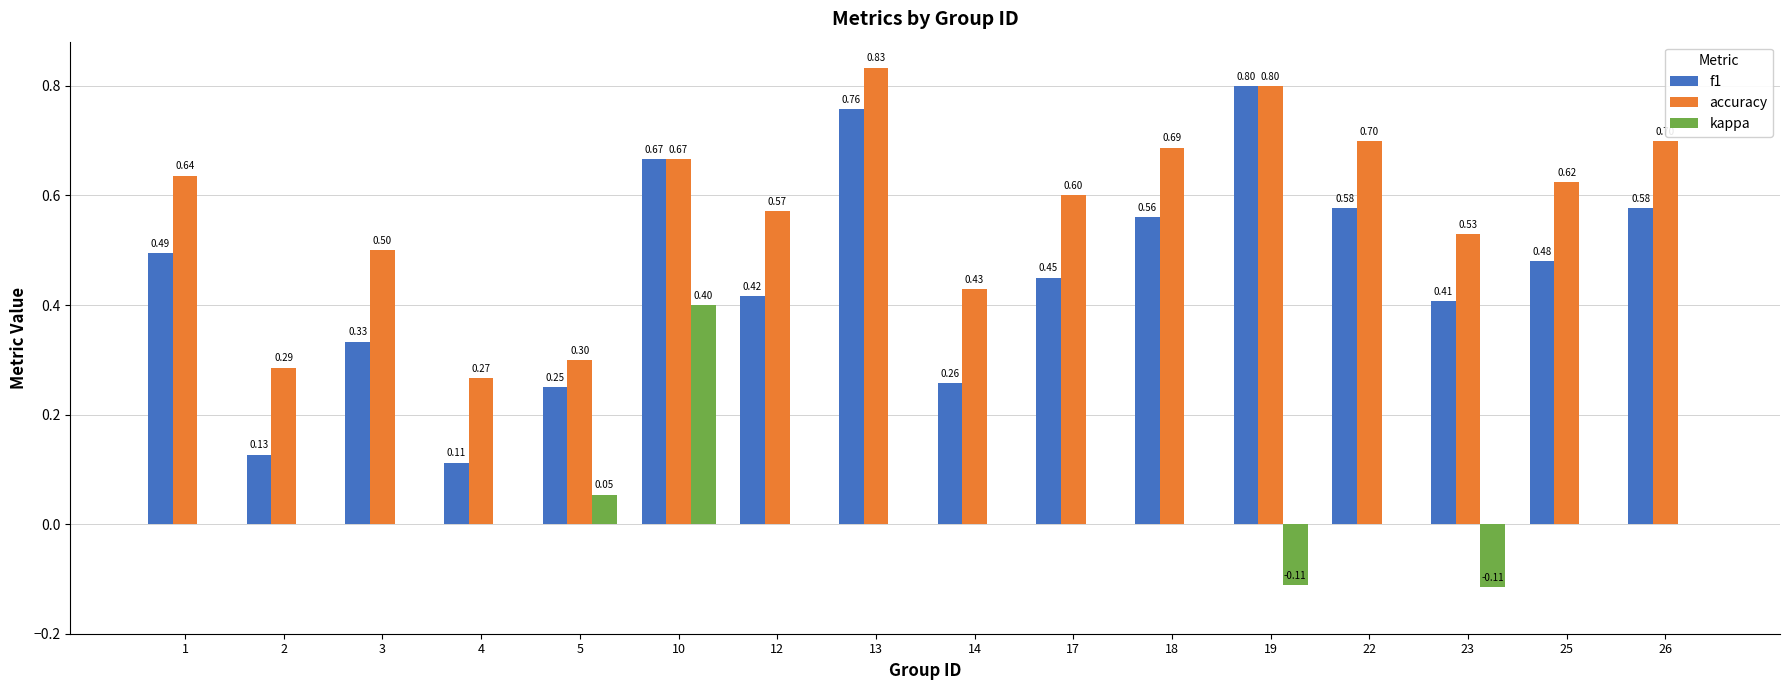

At which category is the sum across all series the highest?

10